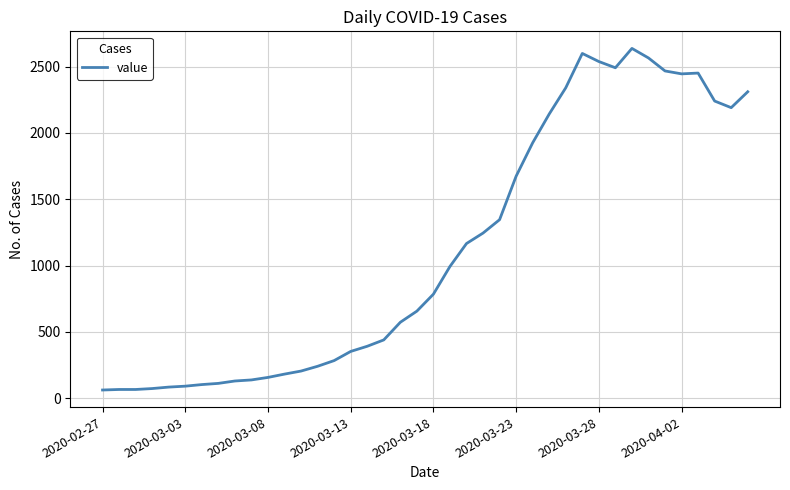

What is the maximum value shown in the chart?

2638